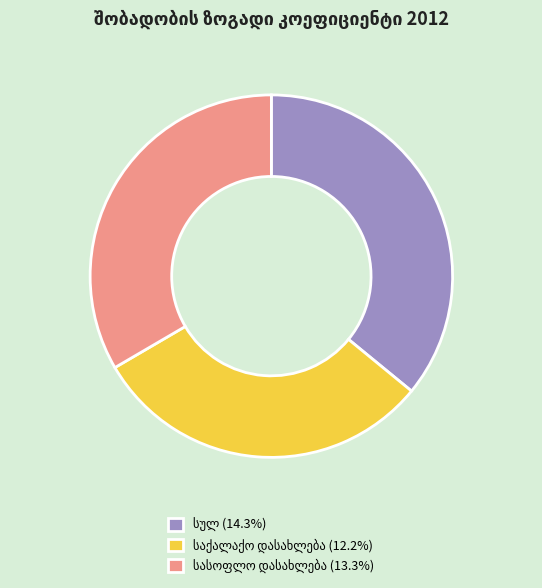

Does any single category account for the majority?

No